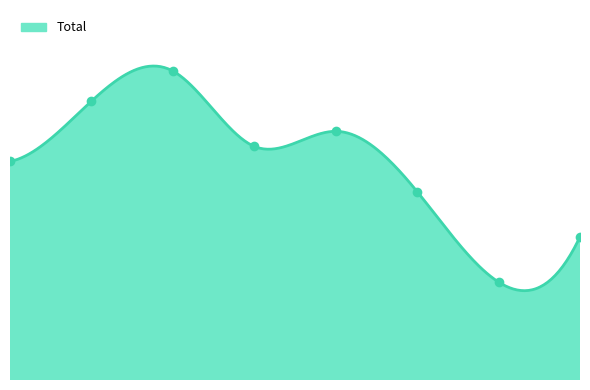

Approximately how many times larger is the value at 2017 compared to 2019?

1.2